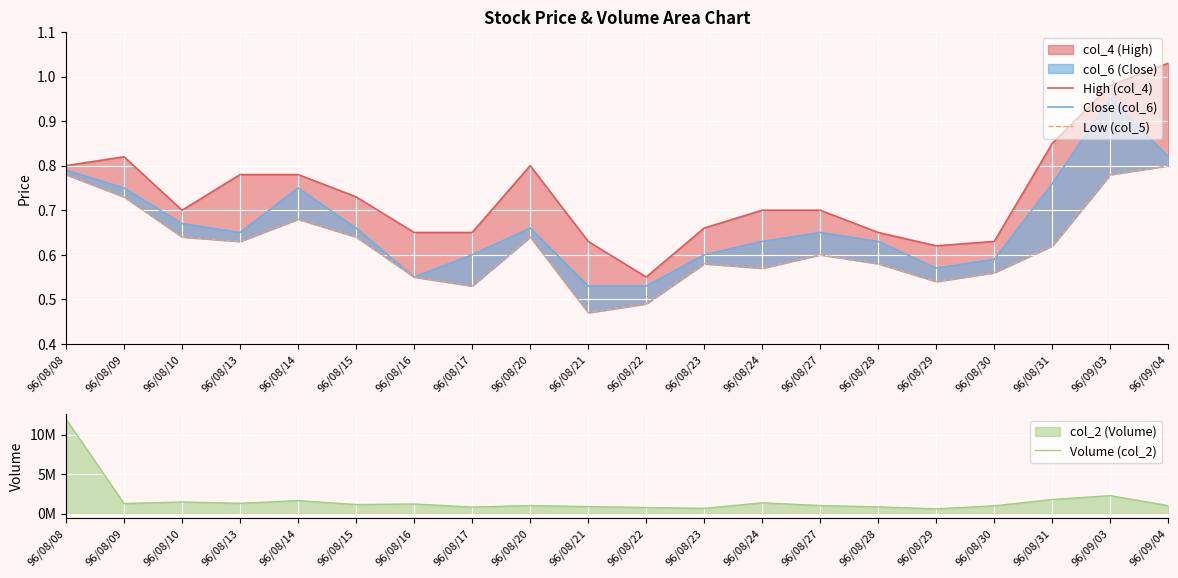

What position from the left is 96/08/31?

18